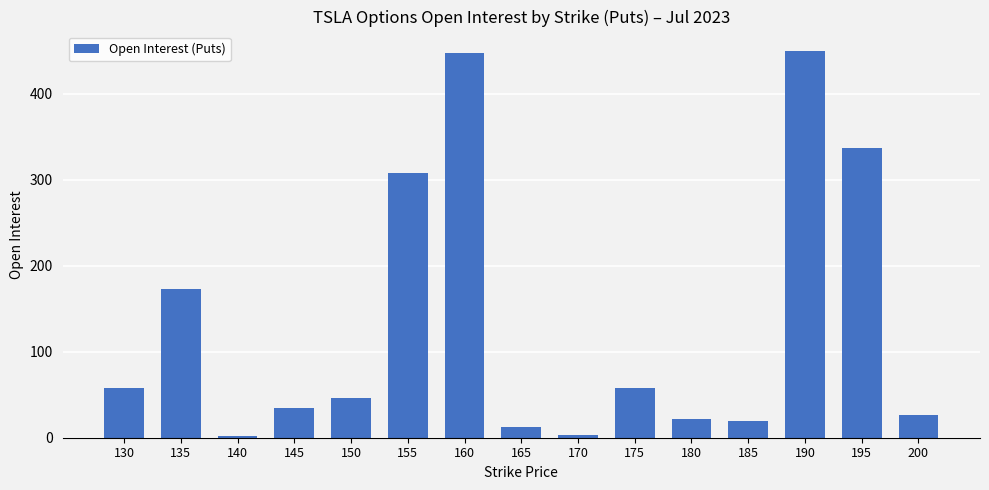

What is the ratio of the value at 165 to the value at 175?

0.2